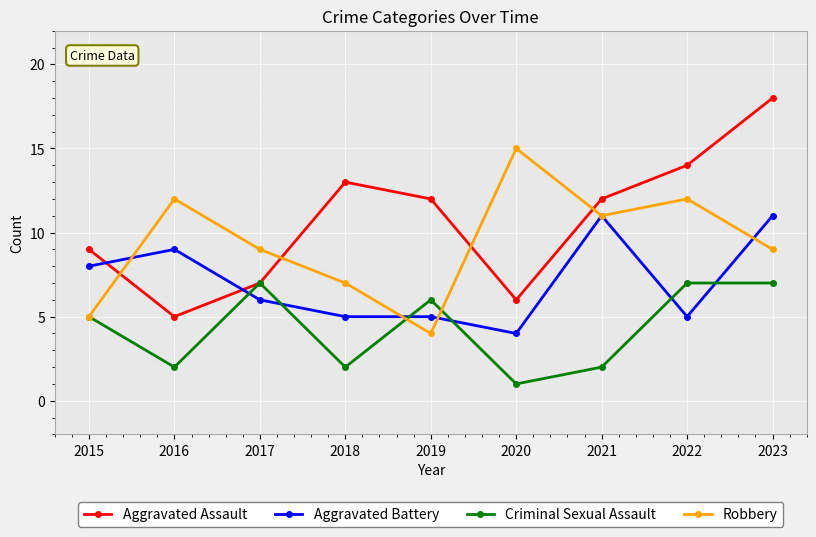

True or false: Criminal Sexual Assault and Aggravated Battery intersect in this chart.

True